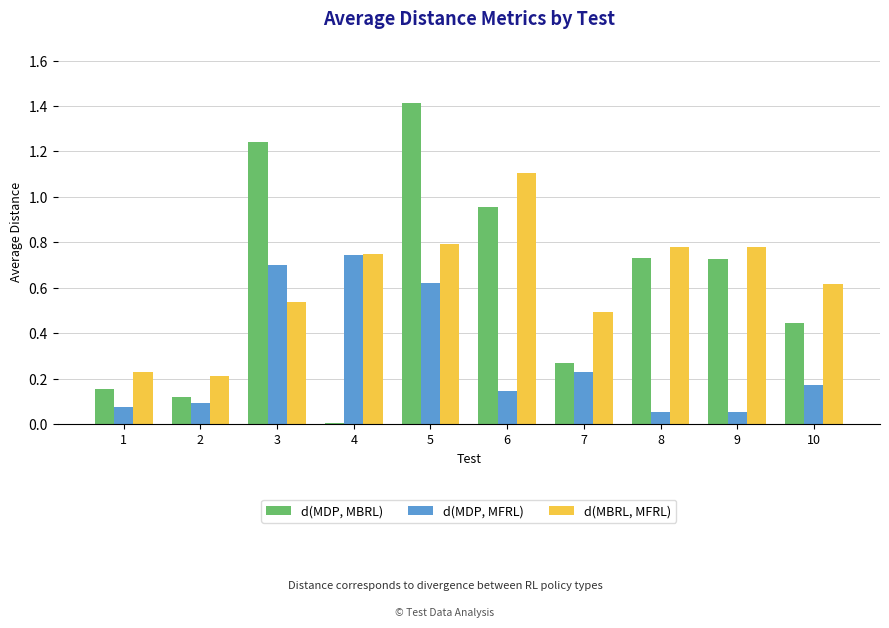

True or false: d(MDP, MBRL) has a value of 0.7 at 9.

True